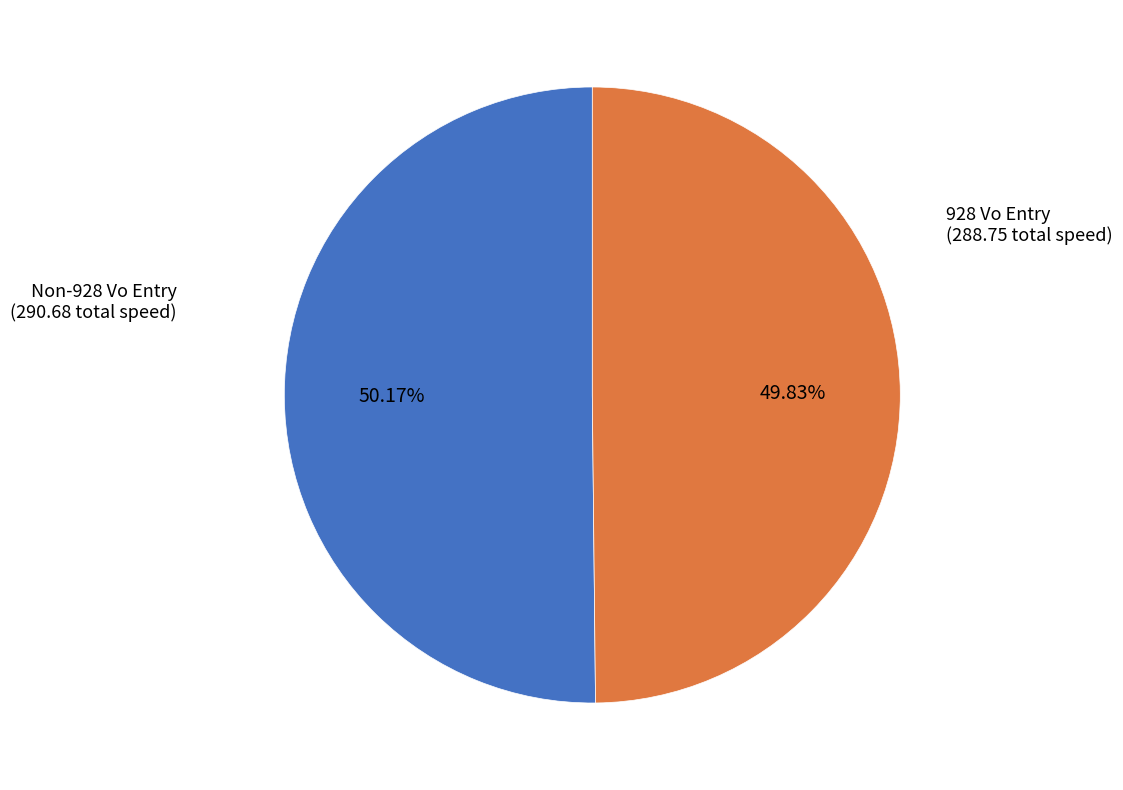

To the nearest percent, what is the difference between the largest and smallest slice percentages?

0%